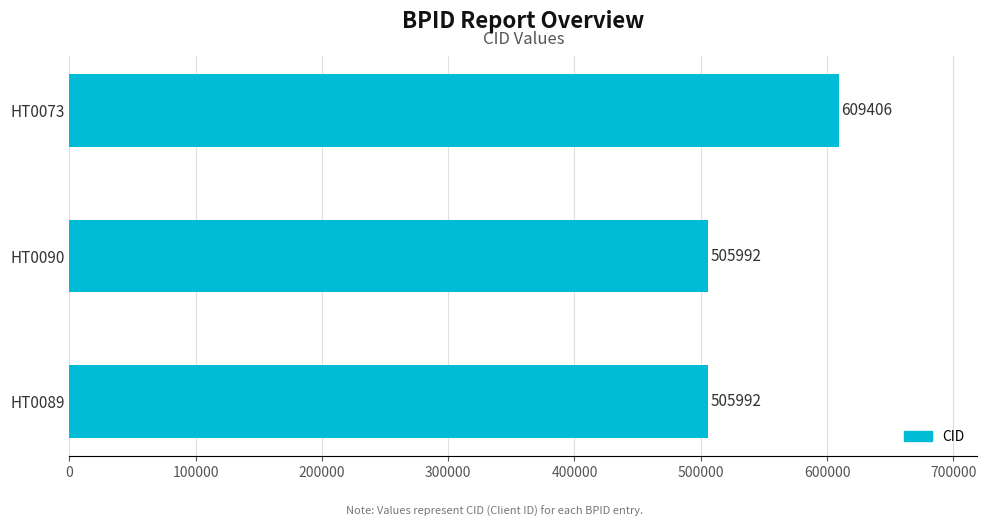

What is the value of the 2nd bar from the top?

505992